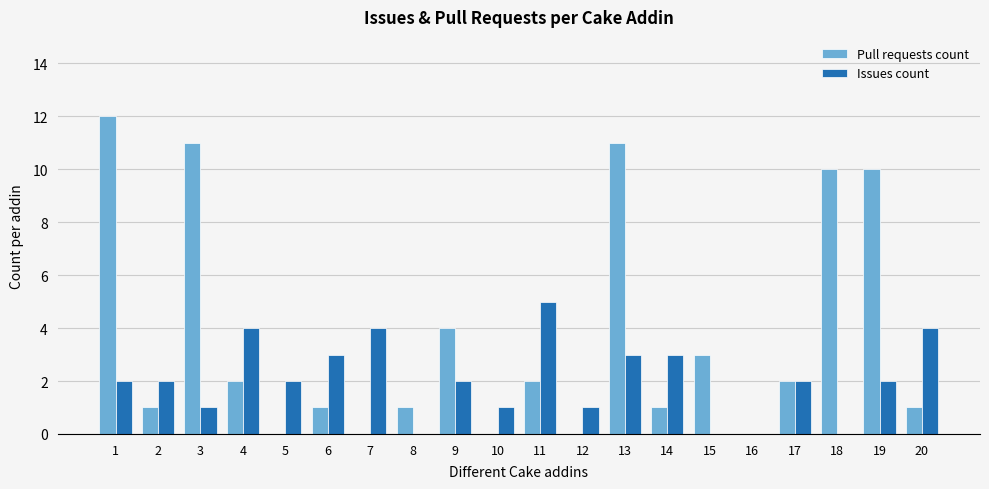

Which series has the largest total across all categories?

Pull requests count